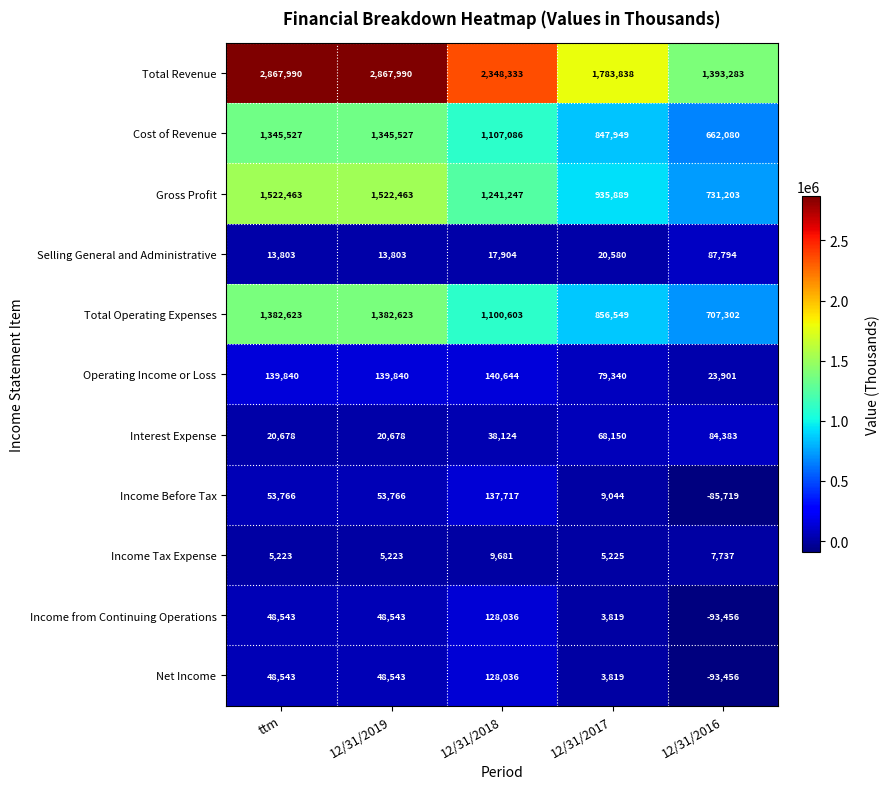

What value does the Total Operating Expenses series have at ttm, to the nearest 10?

1382620